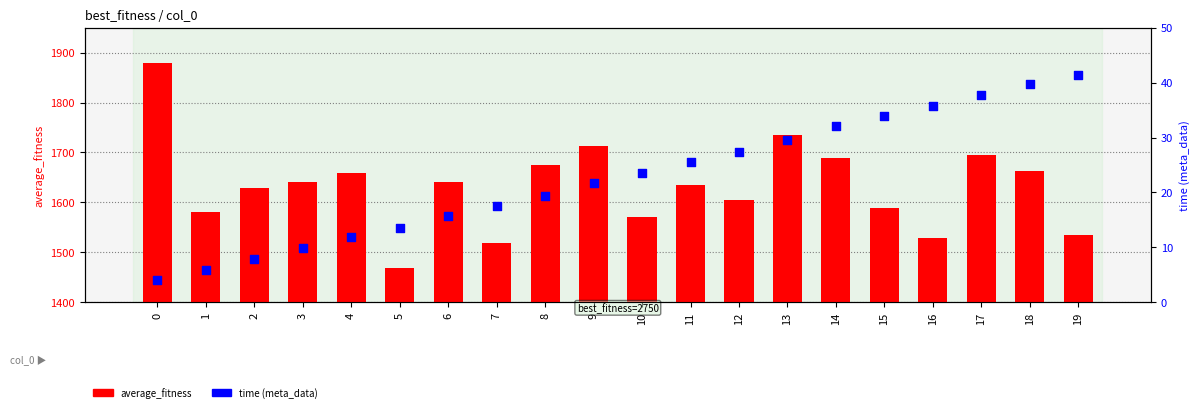

Is the value of time at 18 greater than the value of average_fitness at 2?

No